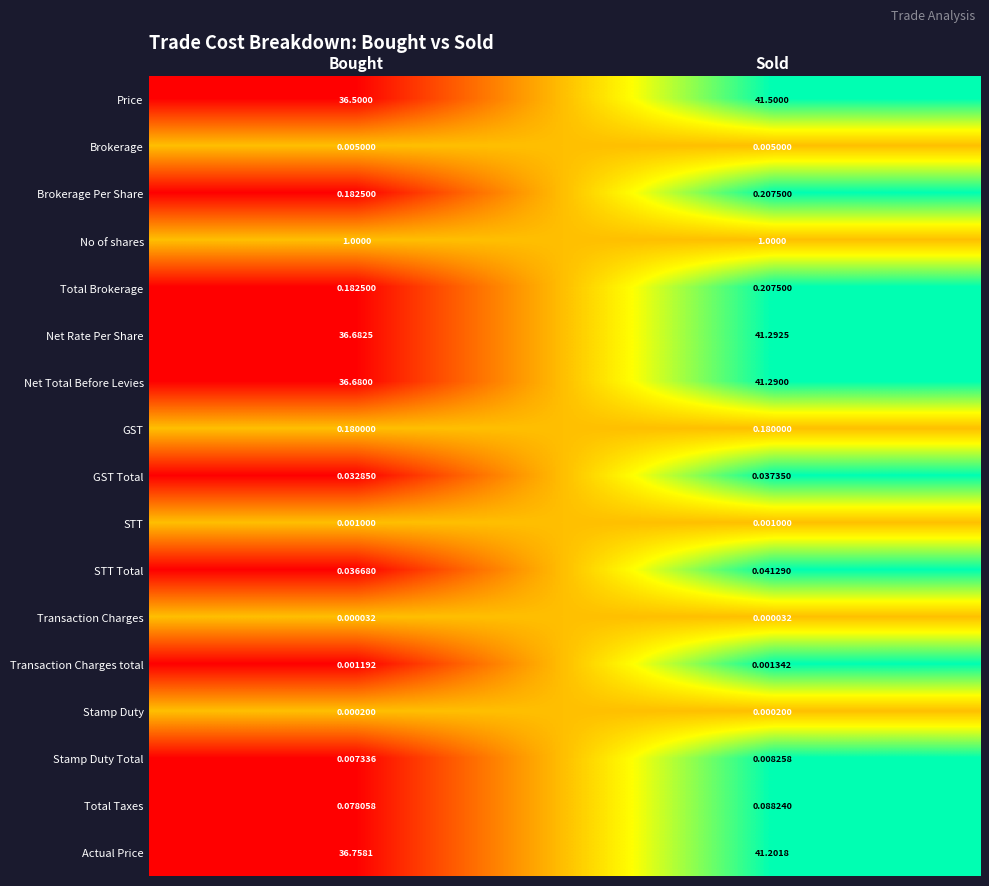

How many series are shown in this chart?

17